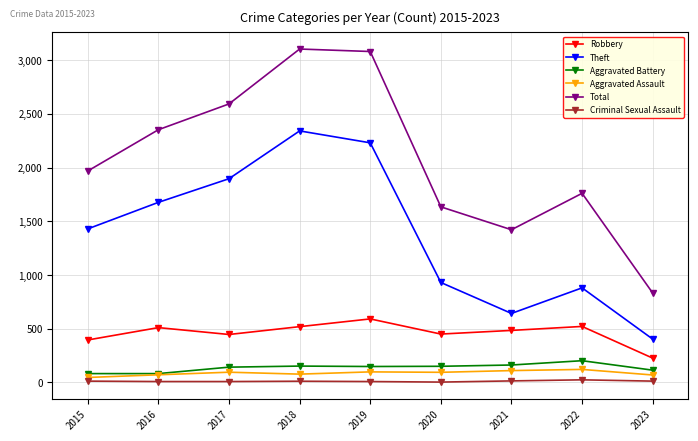

What is the difference between the Robbery values at 2016 and 2018?

9